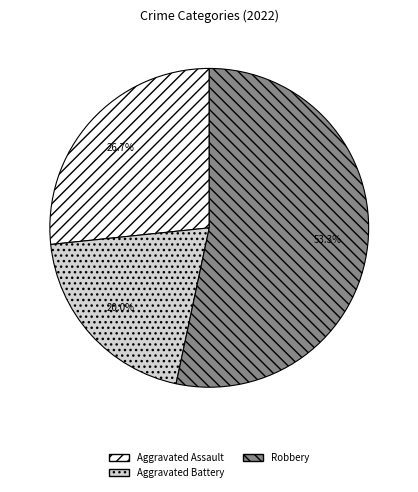

Is there any slice that represents more than half of the pie?

Yes